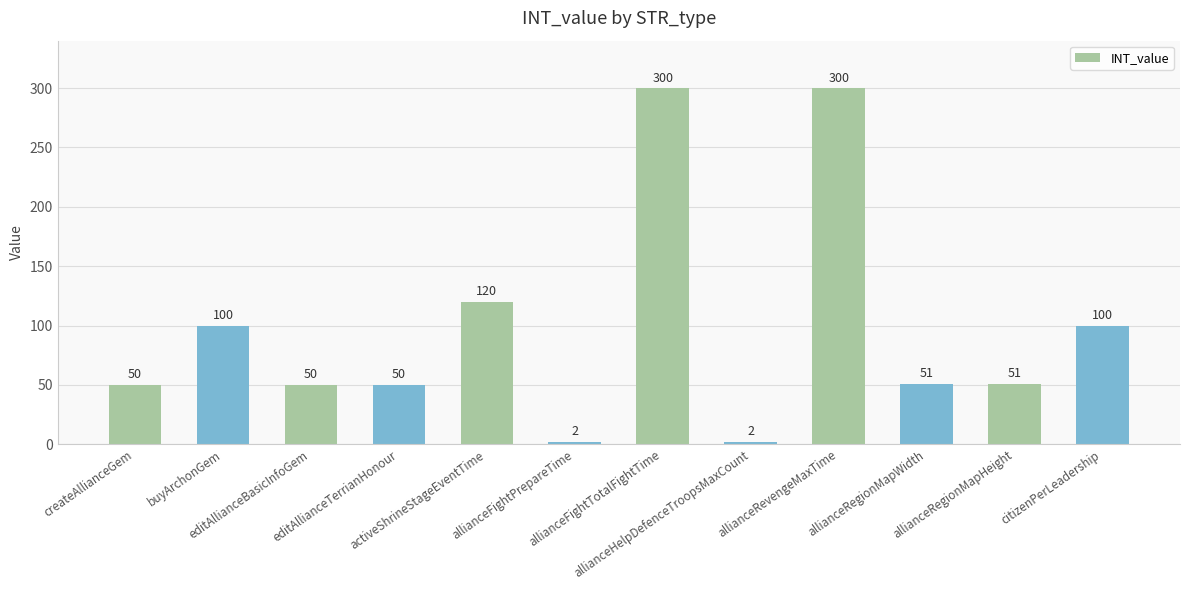

How many bars are there in total?

12